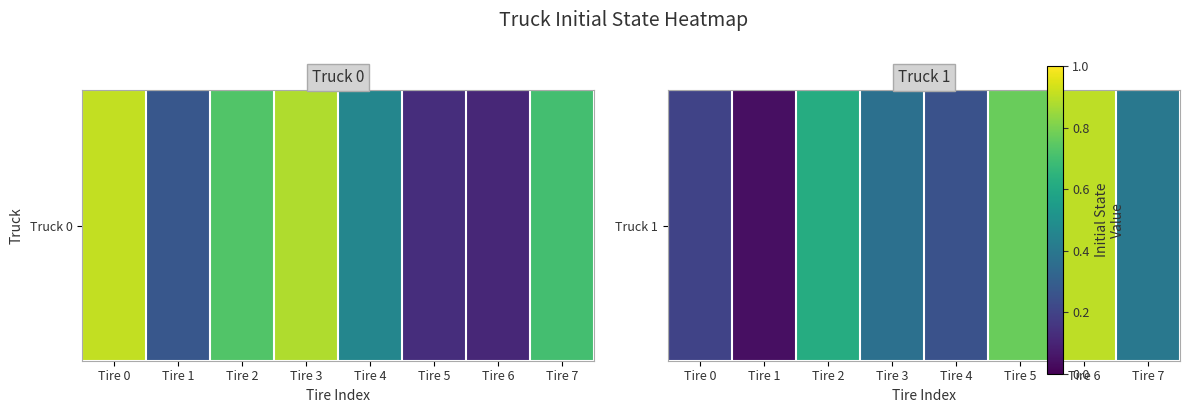

Which has a higher value, Tire 7 or Tire 0?

Tire 7